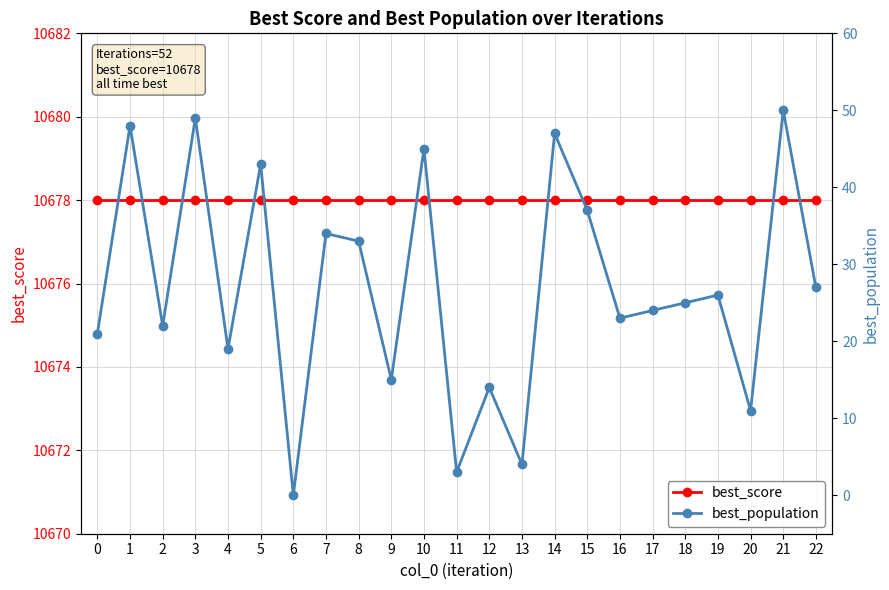

How many values in the best_population series exceed 25?

11